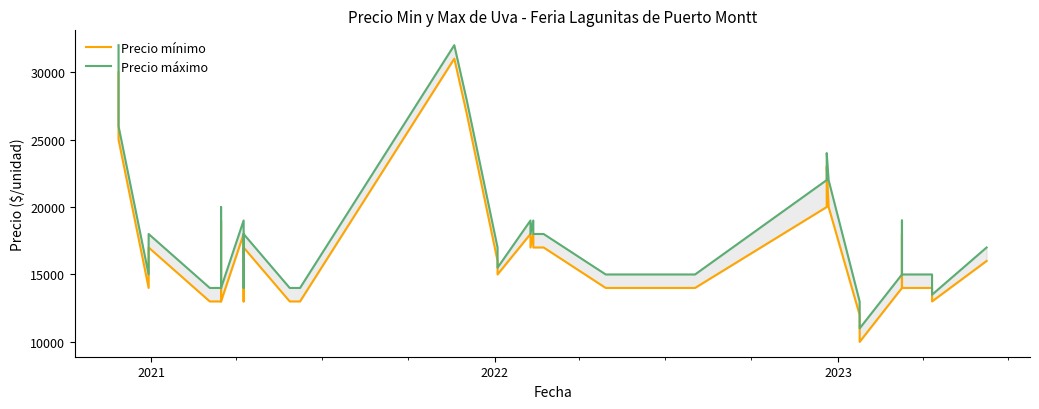

List the series in order of their overall mean, lowest first.

Precio mínimo, Precio máximo